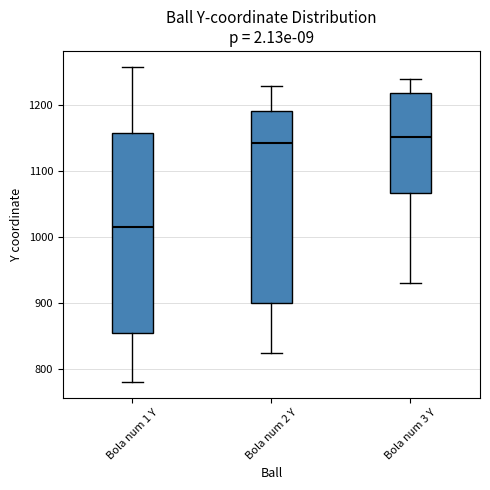

Reading left to right, transcribe this box plot: for each box, give where its median line is, the range the box spans, and where its two whiskers end, as read against the y-axis. The values are not printed on the chart, so give them approximately, as read against the axis.

Bola num 1 Y: median 1020, box 850 to 1160, whiskers 780 to 1260
Bola num 2 Y: median 1140, box 900 to 1190, whiskers 830 to 1230
Bola num 3 Y: median 1150, box 1070 to 1220, whiskers 930 to 1240